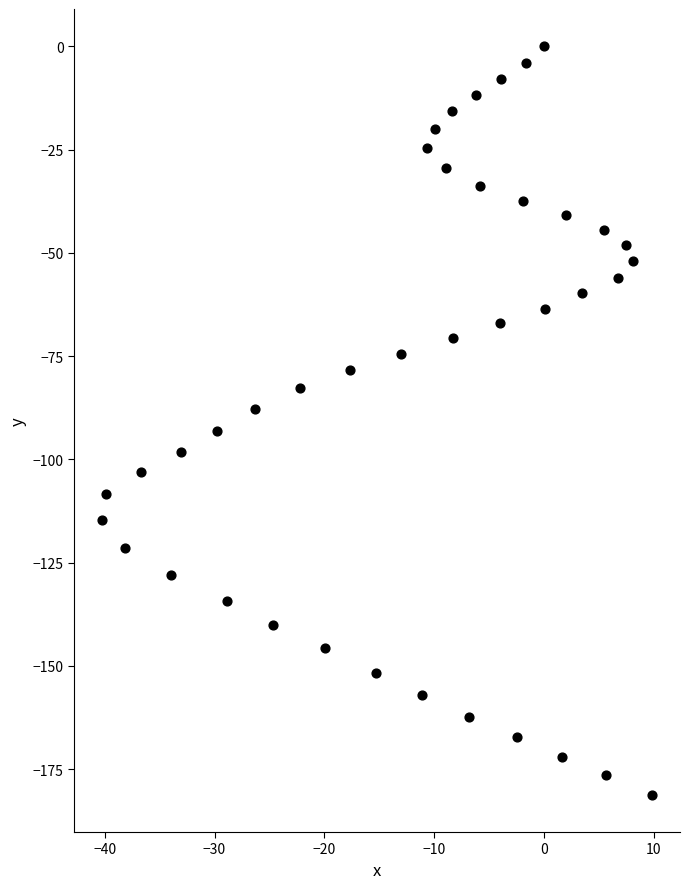

What is the range of Y values (max minus min)?

181.2